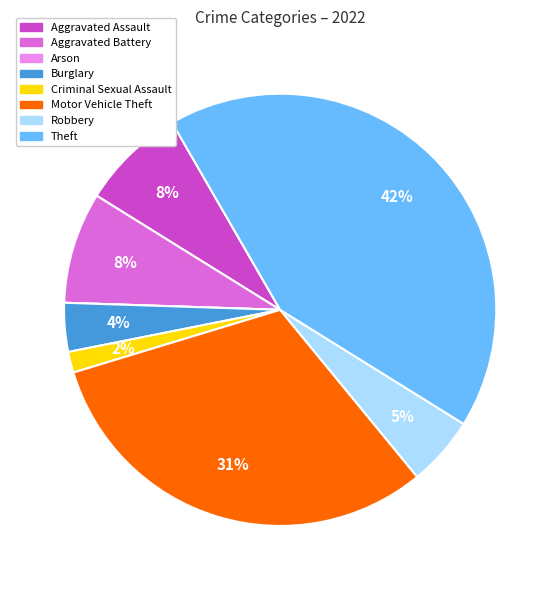

Does any single category account for the majority?

No